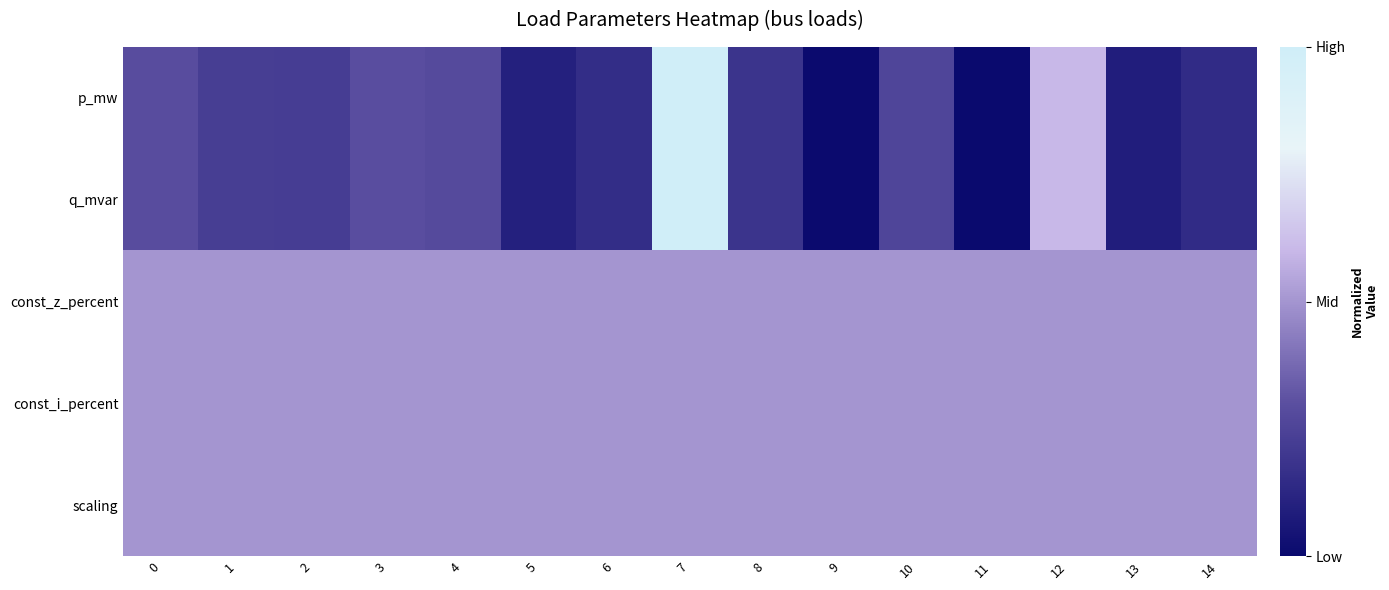

Reading left to right, transcribe all the data shown in this chart.

p_mw: 0=0.3	1=0.2	2=0.2	3=0.3	4=0.3	5=0.1	6=0.2	7=1.0	8=0.2	9=0.0	10=0.3	11=0.0	12=0.6	13=0.1	14=0.1
q_mvar: 0=0.3	1=0.2	2=0.2	3=0.3	4=0.3	5=0.1	6=0.2	7=1.0	8=0.2	9=0.0	10=0.3	11=0.0	12=0.6	13=0.1	14=0.1
const_z_percent: 0=0.5	1=0.5	2=0.5	3=0.5	4=0.5	5=0.5	6=0.5	7=0.5	8=0.5	9=0.5	10=0.5	11=0.5	12=0.5	13=0.5	14=0.5
const_i_percent: 0=0.5	1=0.5	2=0.5	3=0.5	4=0.5	5=0.5	6=0.5	7=0.5	8=0.5	9=0.5	10=0.5	11=0.5	12=0.5	13=0.5	14=0.5
scaling: 0=0.5	1=0.5	2=0.5	3=0.5	4=0.5	5=0.5	6=0.5	7=0.5	8=0.5	9=0.5	10=0.5	11=0.5	12=0.5	13=0.5	14=0.5